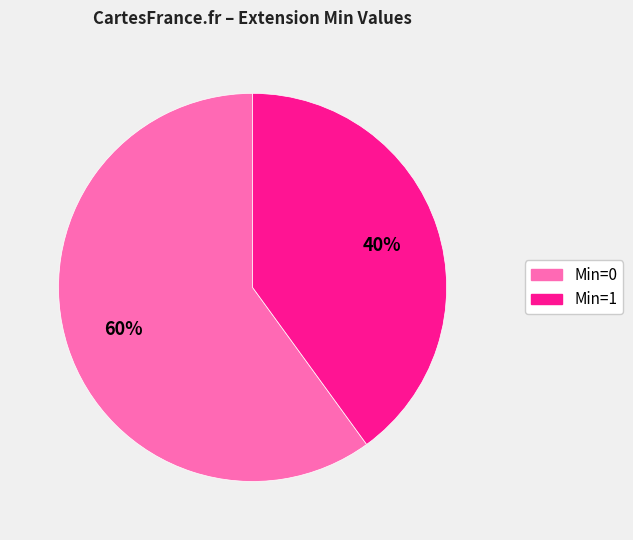

To the nearest percent, what is the average slice percentage?

50%